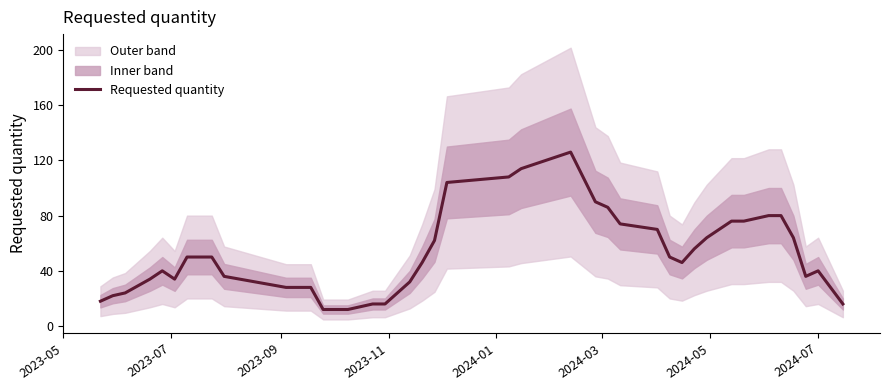

What is the minimum value for Requested quantity?

12